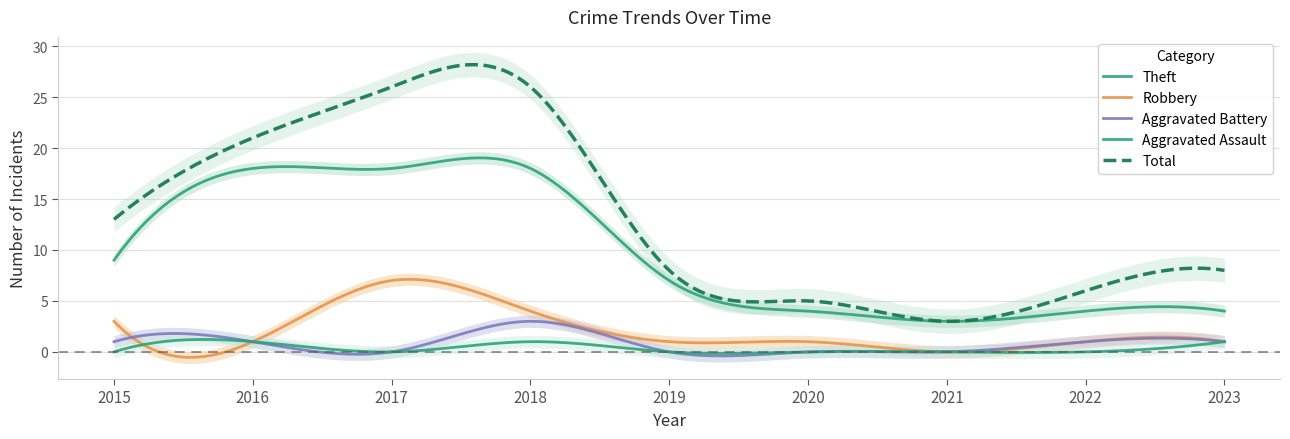

Rank the categories by Total value from lowest to highest.

2021, 2020, 2022, 2019, 2023, 2015, 2016, 2017, 2018